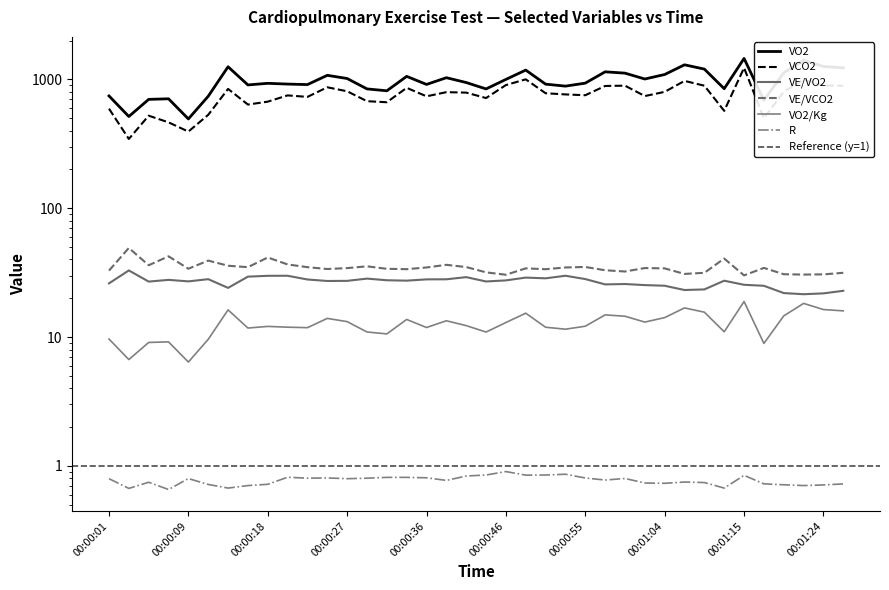

What is the label of the 11th point from the left?

00:00:22